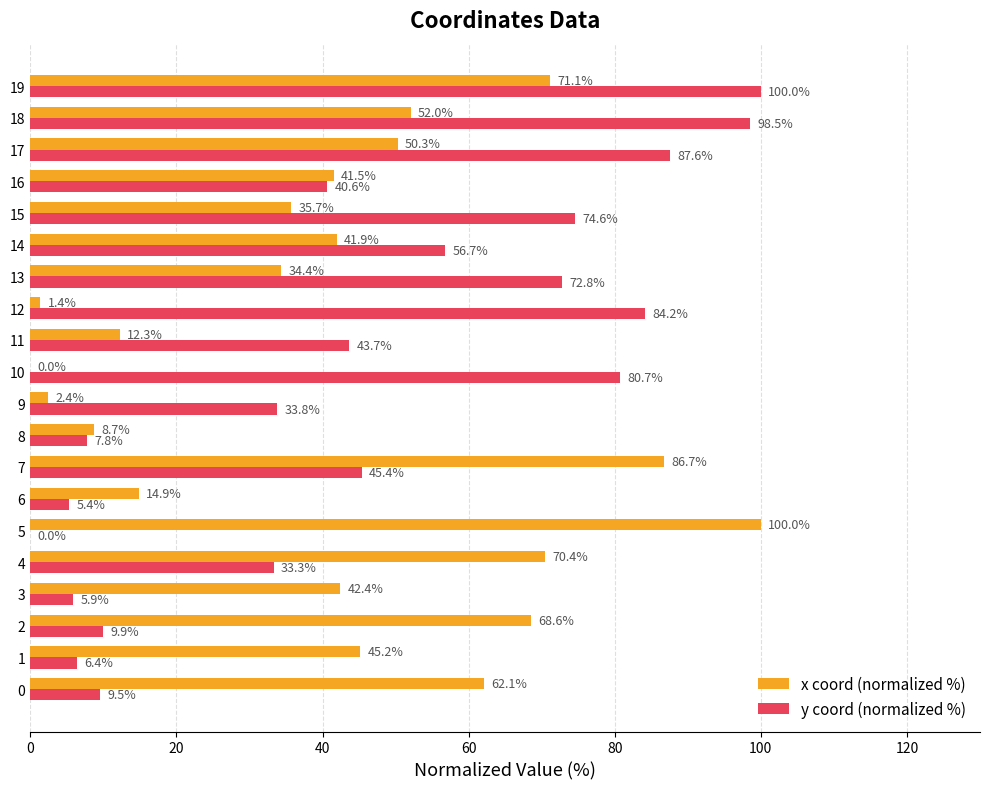

What is the maximum value for y coord (normalized %)?

100.0